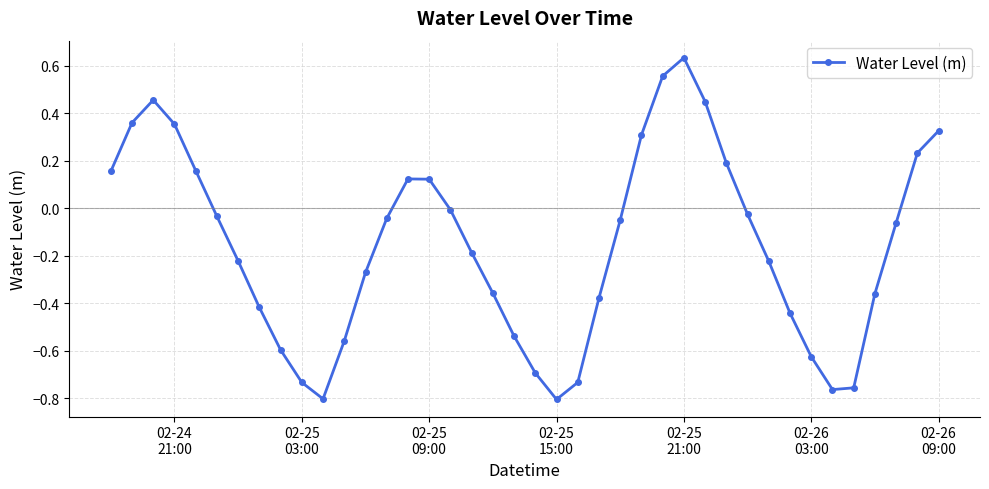

True or false: the data has more than 0 interior local peaks.

True